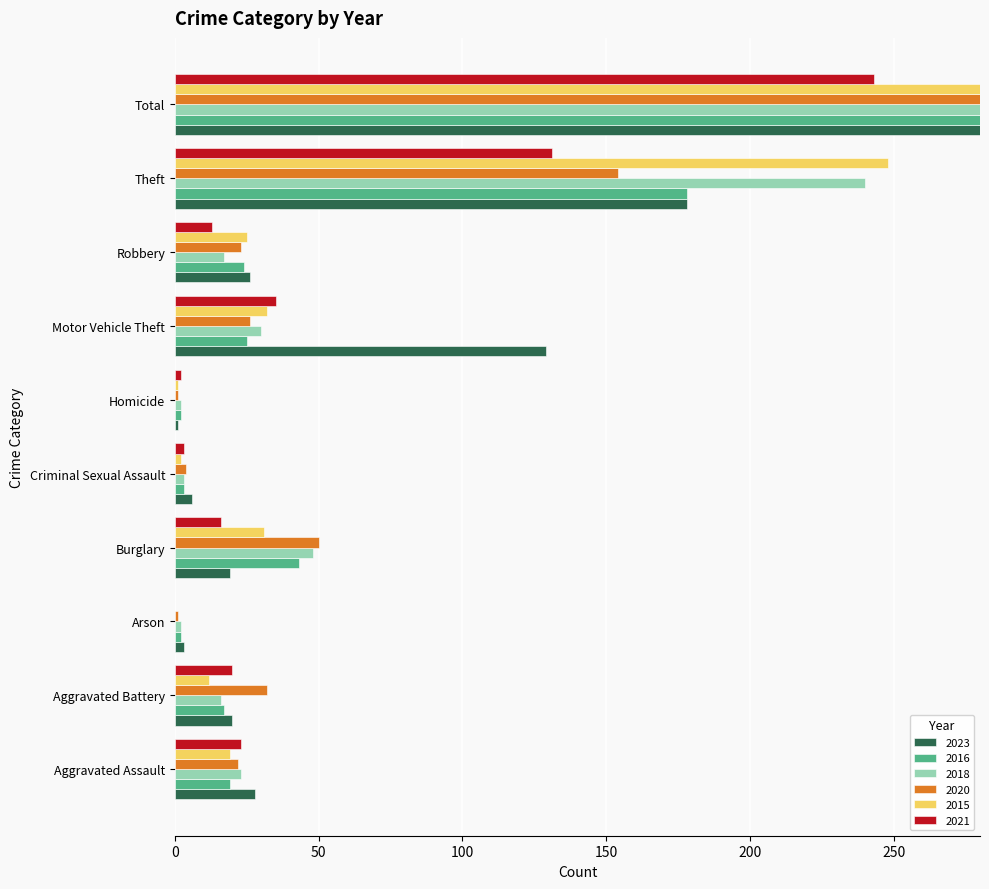

Is the value of 2018 at Aggravated Assault greater than the value of 2016 at Aggravated Assault?

Yes